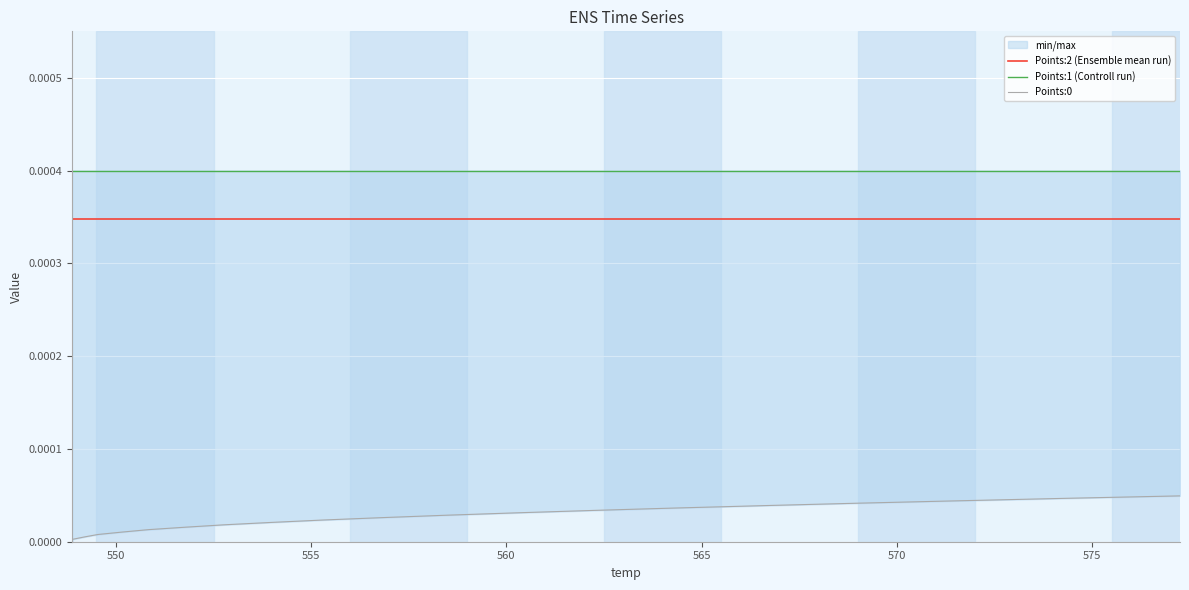

Reading left to right, list all the values displayed in this chart.

Points:2 (Ensemble mean run): 0.0	0.0	0.0	0.0	0.0	0.0	0.0	0.0	0.0	0.0	0.0	0.0	0.0	0.0	0.0	0.0	0.0	0.0	0.0	0.0
Points:1 (Controll run): 0.0	0.0	0.0	0.0	0.0	0.0	0.0	0.0	0.0	0.0	0.0	0.0	0.0	0.0	0.0	0.0	0.0	0.0	0.0	0.0
Points:0: 0.0	0.0	0.0	0.0	0.0	0.0	0.0	0.0	0.0	0.0	0.0	0.0	0.0	0.0	0.0	0.0	0.0	0.0	0.0	0.0